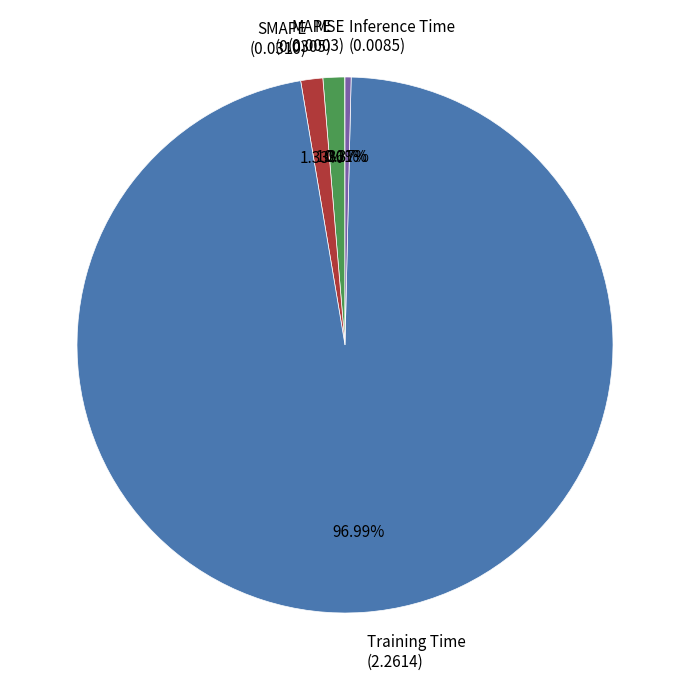

True or false: MAPE accounts for 16% of the total.

False